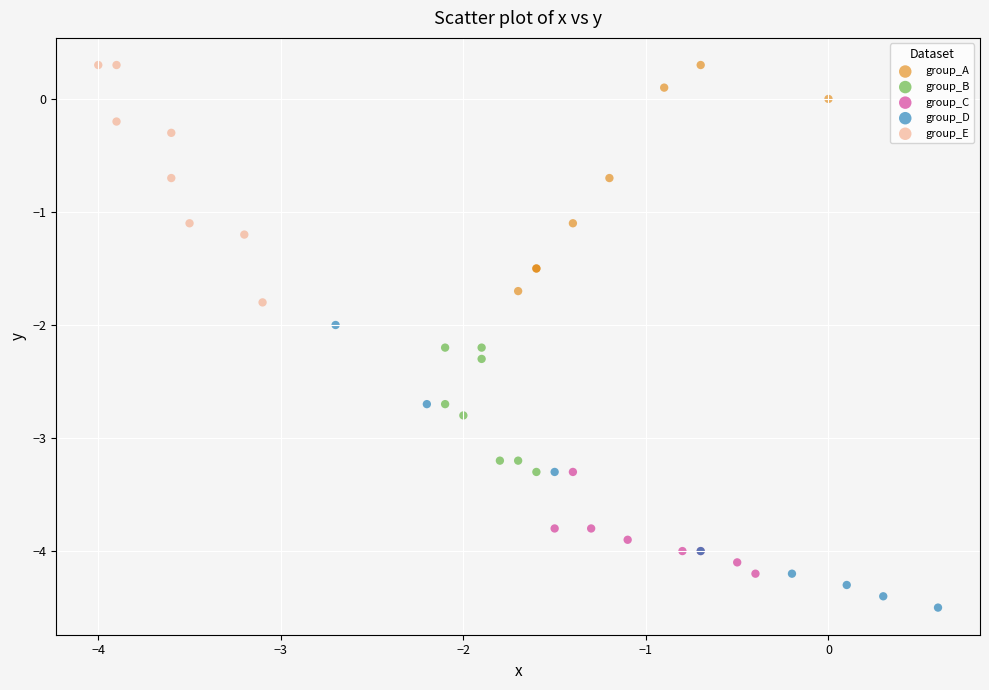

Which series contains the lowest Y value?

group_D